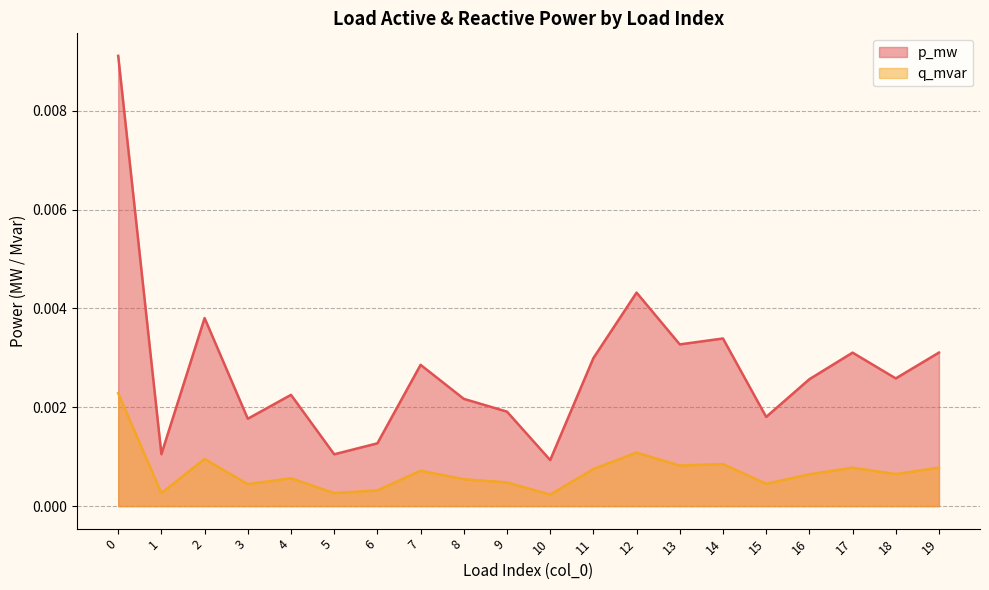

Is the value of q_mvar at 0 greater than the value of p_mw at 6?

Yes